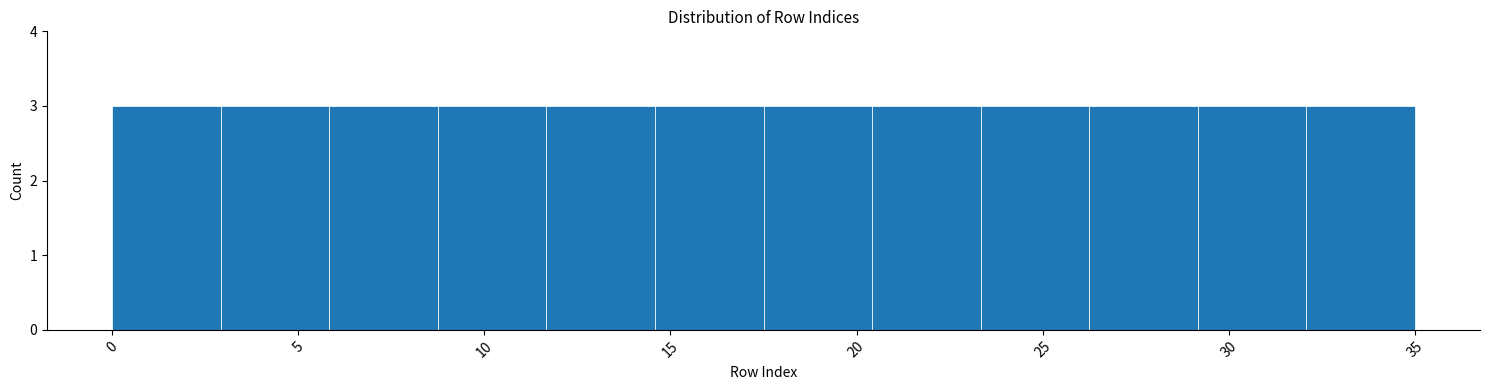

Reading left to right, list every bar in this chart as the range it spans on the x-axis followed by its height. Neither the bar edges nor the heights are printed on the chart, so give them approximately, as read against the axes.

0.0 to 3.0: 3
3.0 to 6.0: 3
6.0 to 9.0: 3
9.0 to 11.5: 3
11.5 to 14.5: 3
14.5 to 17.5: 3
17.5 to 20.5: 3
20.5 to 23.5: 3
23.5 to 26.5: 3
26.5 to 29.0: 3
29.0 to 32.0: 3
32.0 to 35.0: 3